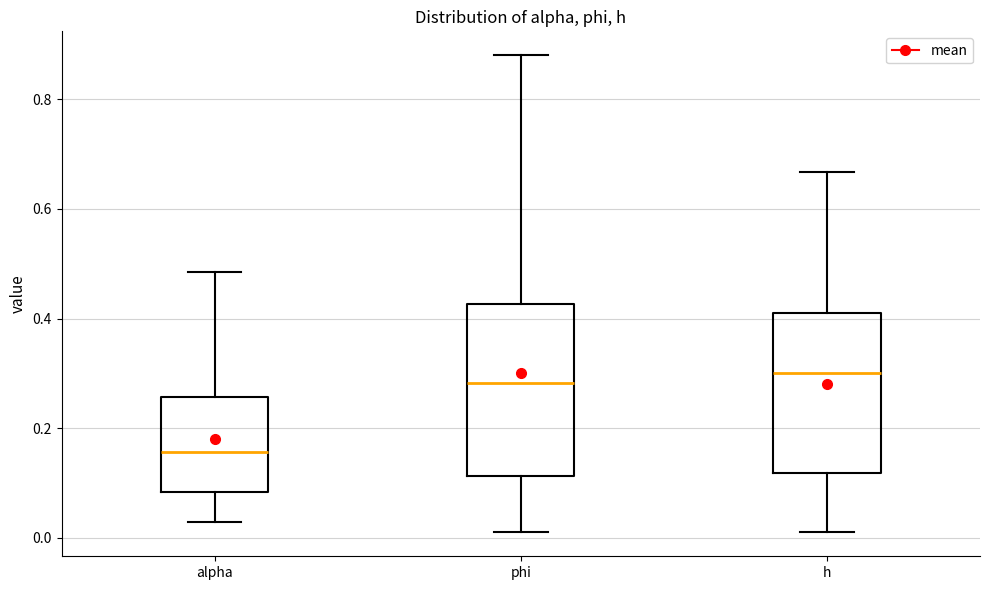

Reading left to right, transcribe this box plot: for each box, give where its median line is, the range the box spans, and where its two whiskers end, as read against the y-axis. The values are not printed on the chart, so give them approximately, as read against the axis.

alpha: median 0.16, box 0.08 to 0.26, whiskers 0.02 to 0.48
phi: median 0.28, box 0.12 to 0.42, whiskers 0.02 to 0.88
h: median 0.30, box 0.12 to 0.42, whiskers 0.00 to 0.66